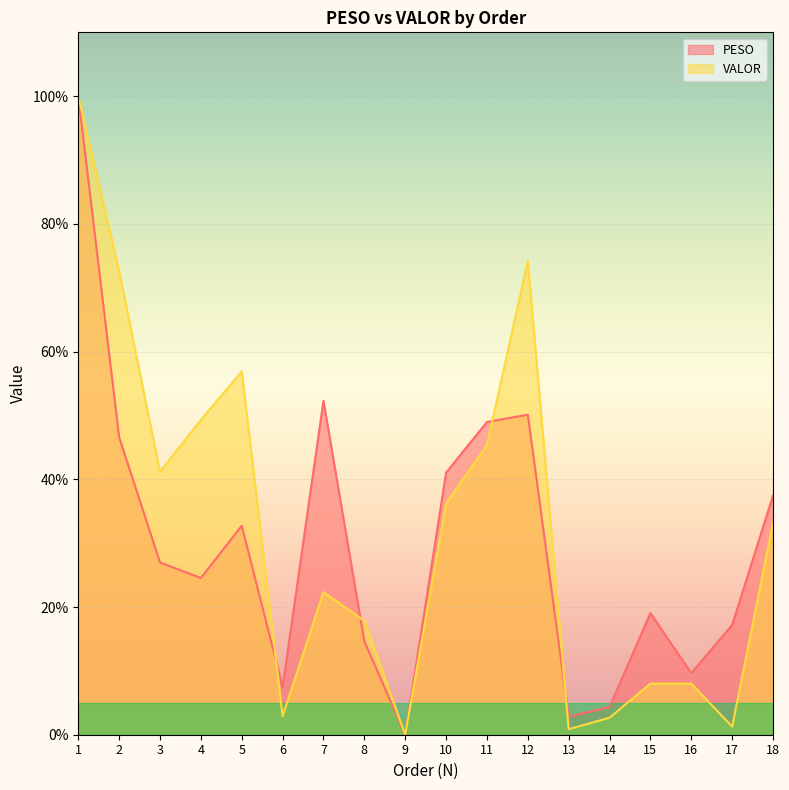

List the labels in order of VALOR (line) value, smallest first.

9, 13, 17, 14, 6, 15, 16, 8, 7, 18, 10, 3, 11, 4, 5, 2, 12, 1